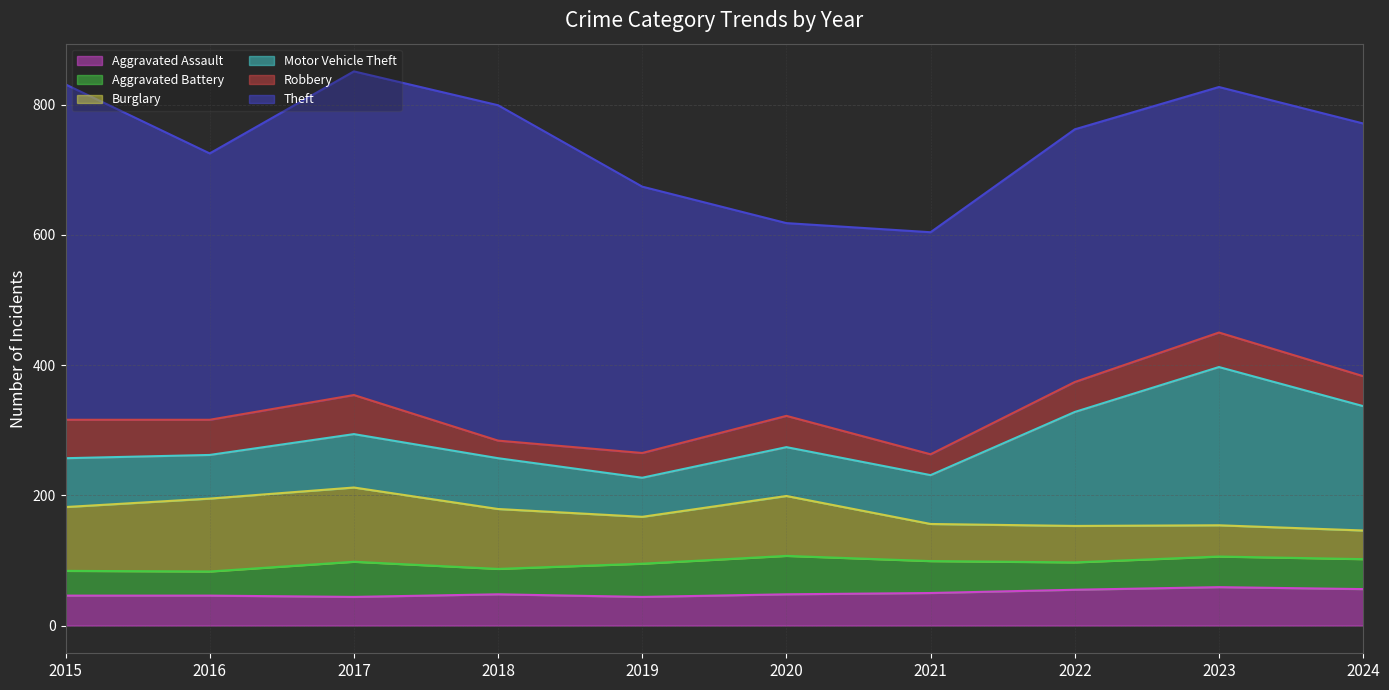

What are all the series names shown in the legend?

Aggravated Assault, Aggravated Battery, Burglary, Motor Vehicle Theft, Robbery, Theft